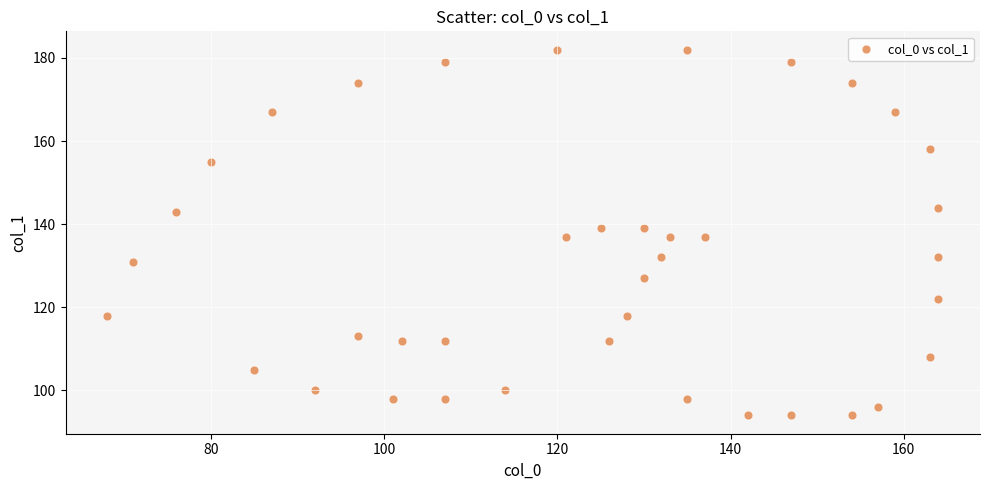

What is the range of X values (max minus min)?

96